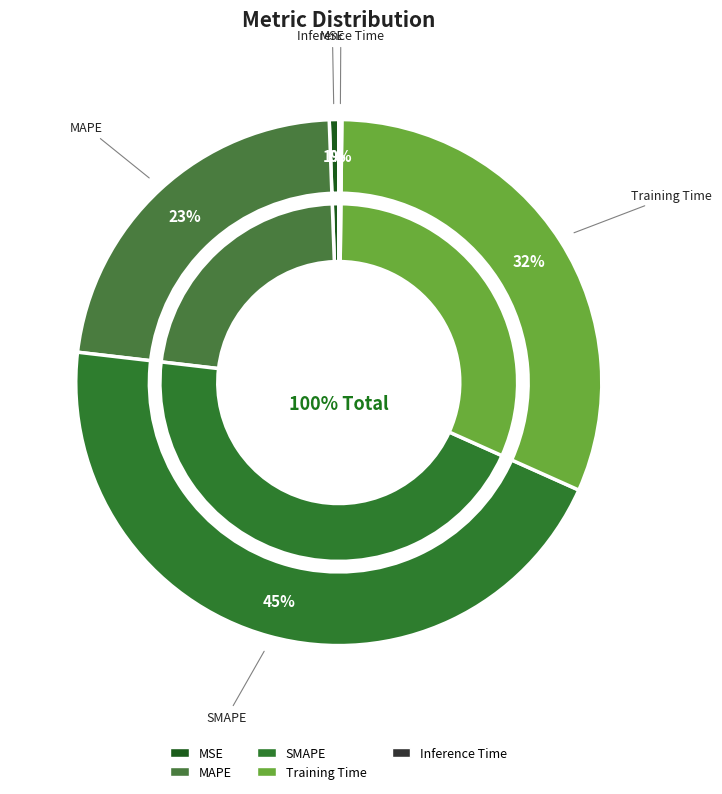

What is the smallest slice in the pie chart?

Inference Time